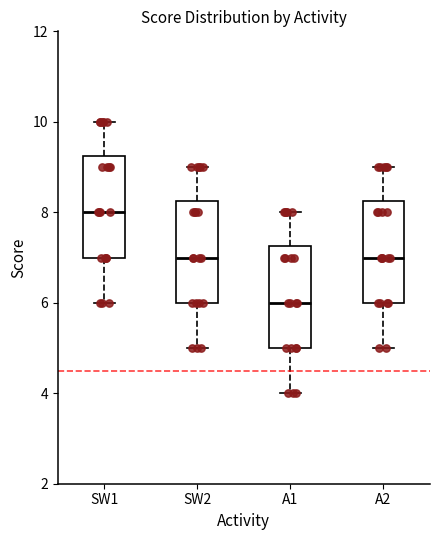

Reading left to right, read every box against the y-axis: the position of its median line, the range the box covers, and the ends of its whiskers. The values are not printed on the chart, so give them approximately, as read against the axis.

SW1: median 8.0, box 7.0 to 9.2, whiskers 6.0 to 10.0
SW2: median 7.0, box 6.0 to 8.2, whiskers 5.0 to 9.0
A1: median 6.0, box 5.0 to 7.2, whiskers 4.0 to 8.0
A2: median 7.0, box 6.0 to 8.2, whiskers 5.0 to 9.0